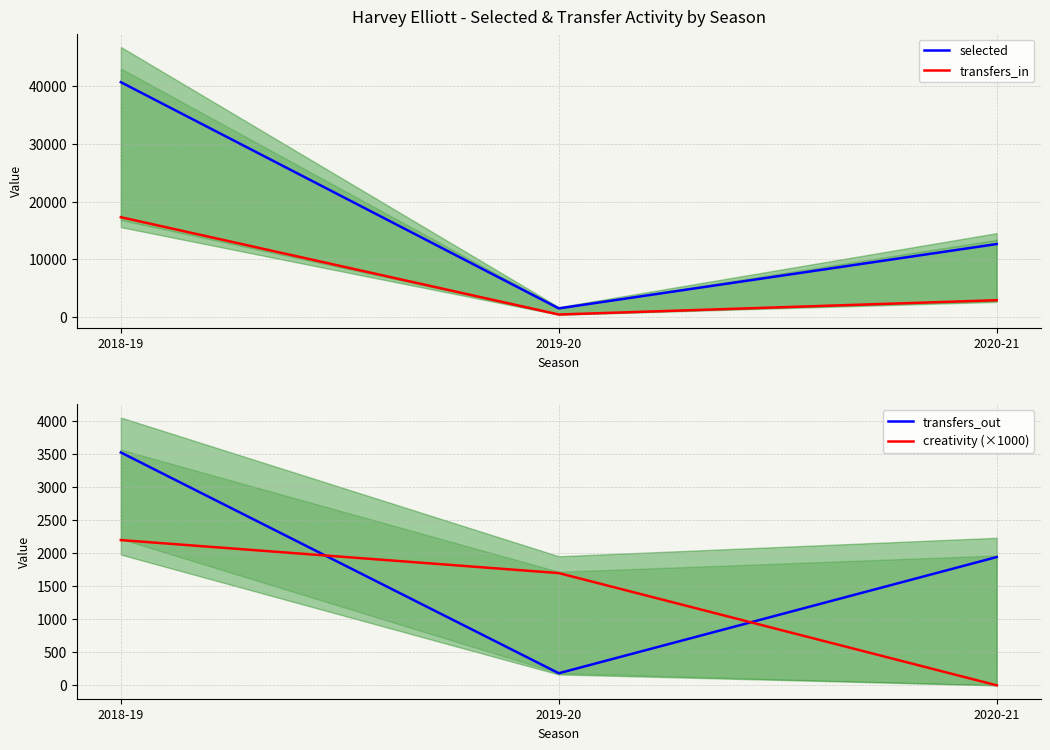

What is the value of the transfers_out point at the 2nd from the left?

183